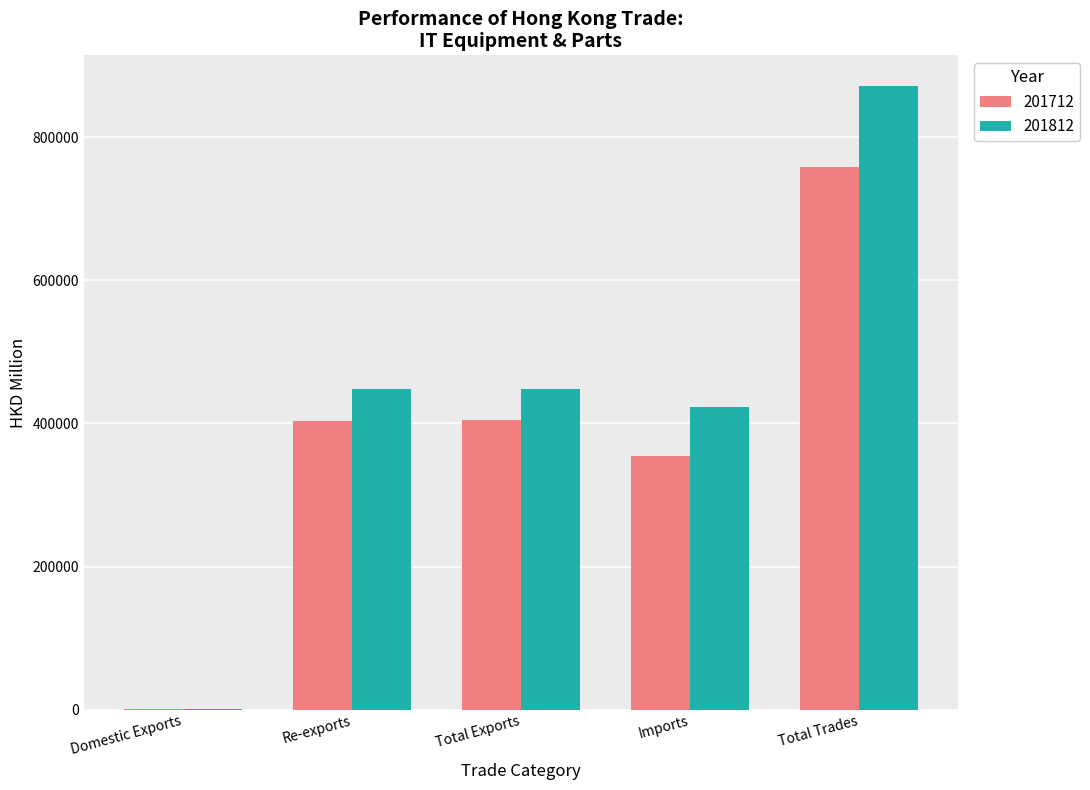

Which series has the largest total across all categories?

201812